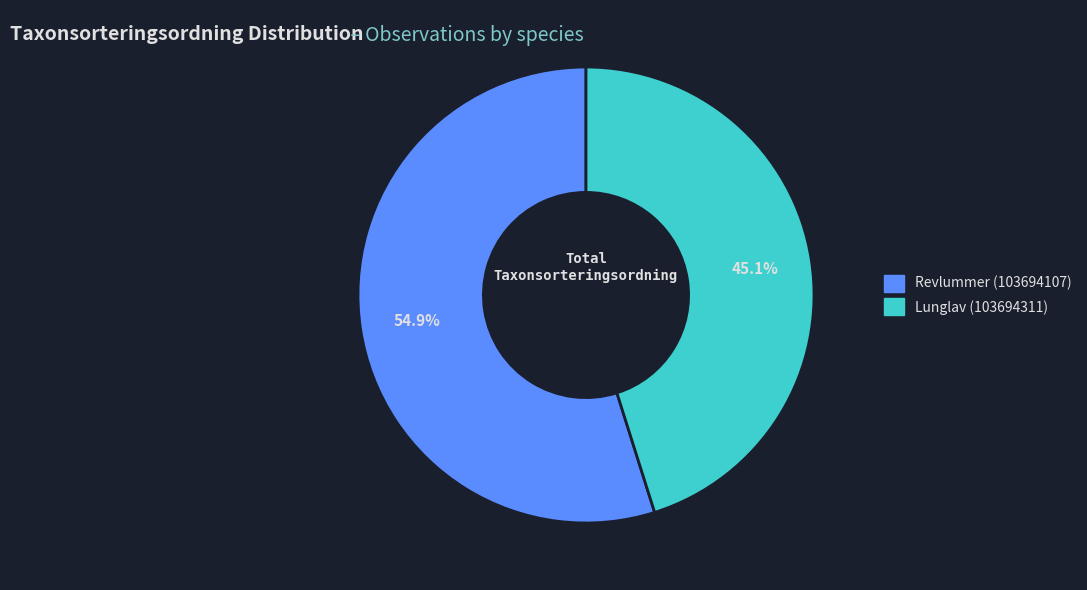

Combined, do Revlummer (103694107) and Lunglav (103694311) account for over 50%?

Yes